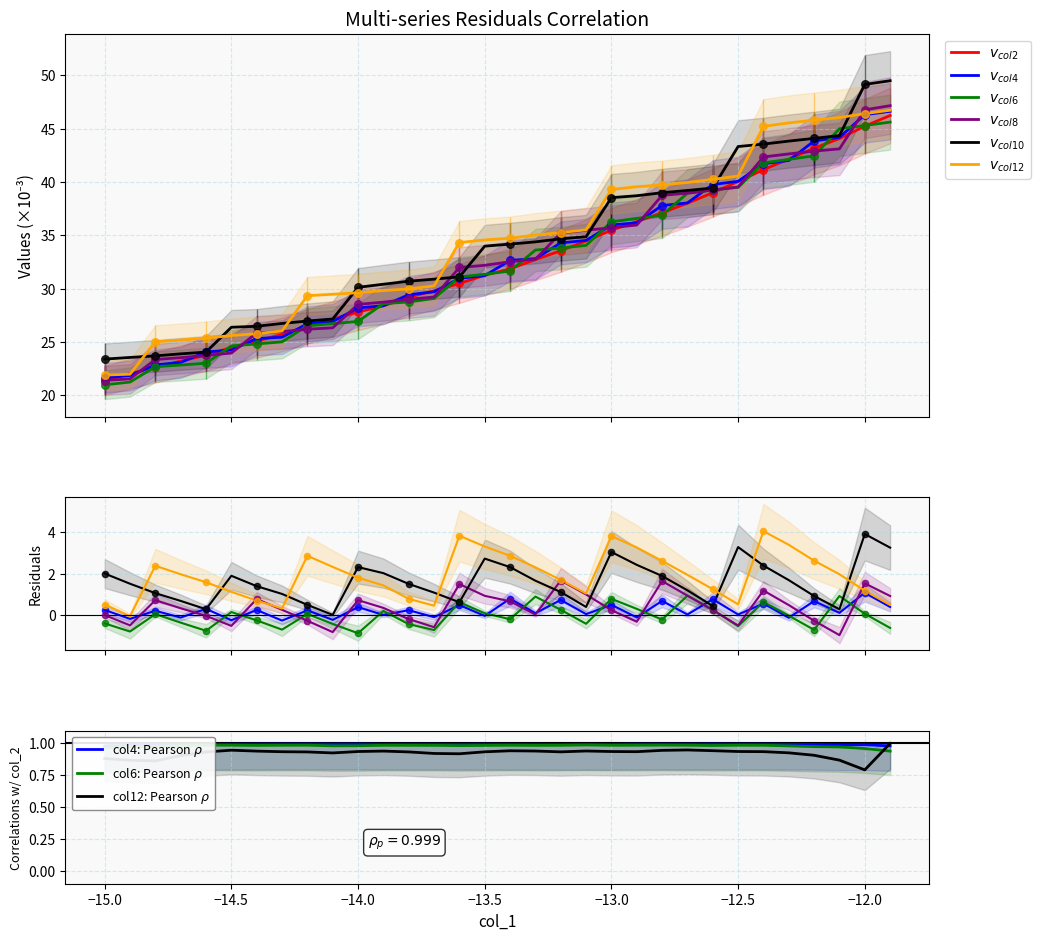

Which series has the largest total across all categories?

col_12